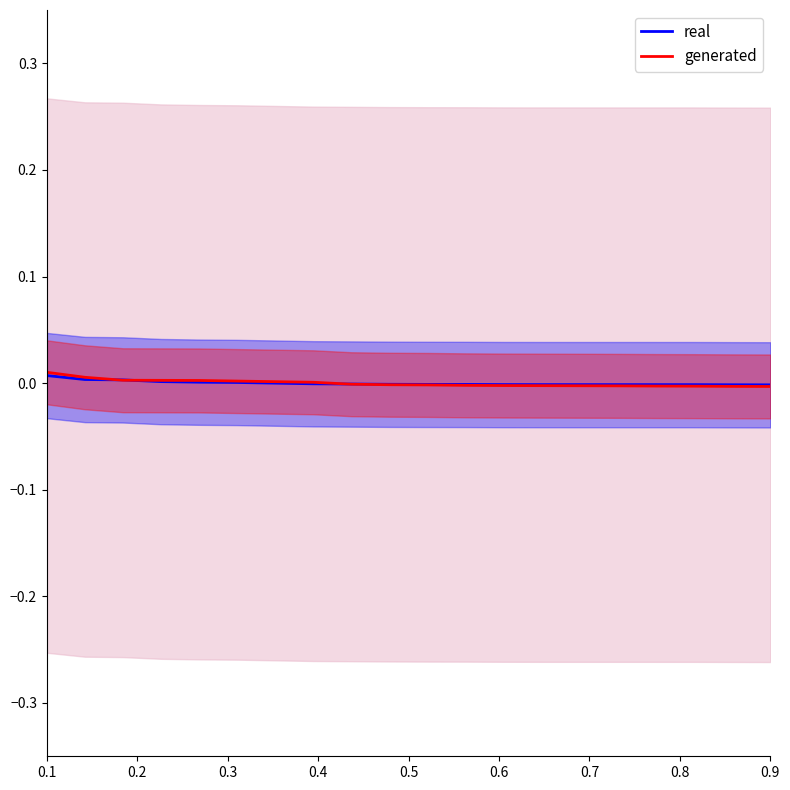

Which series ends up on top after the final intersection of generated and real?

real